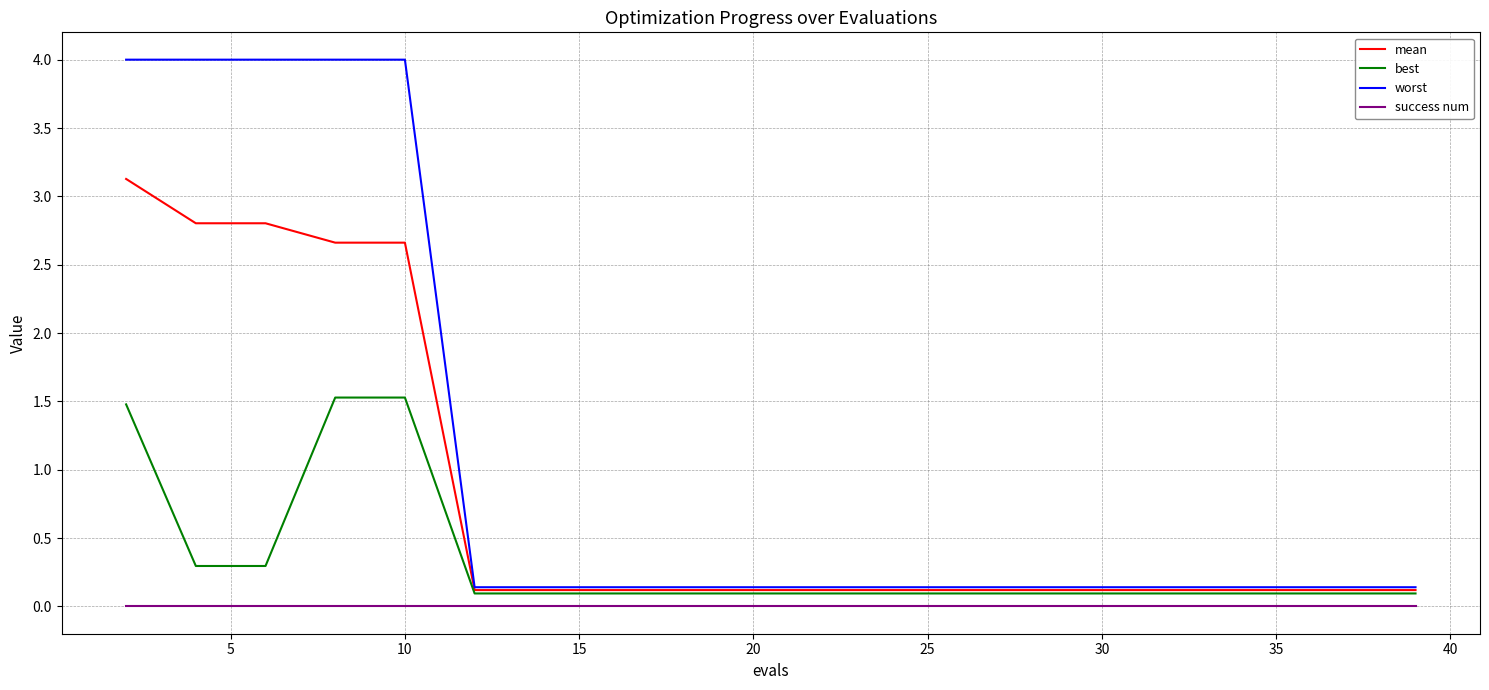

True or false: worst and best cross at least once.

False